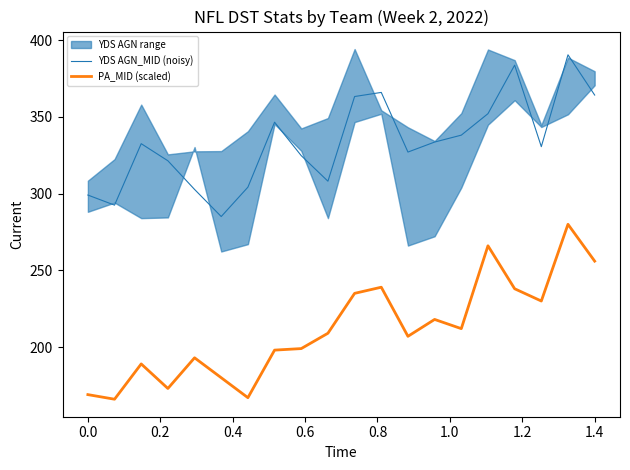

How many lines are shown in the chart?

2